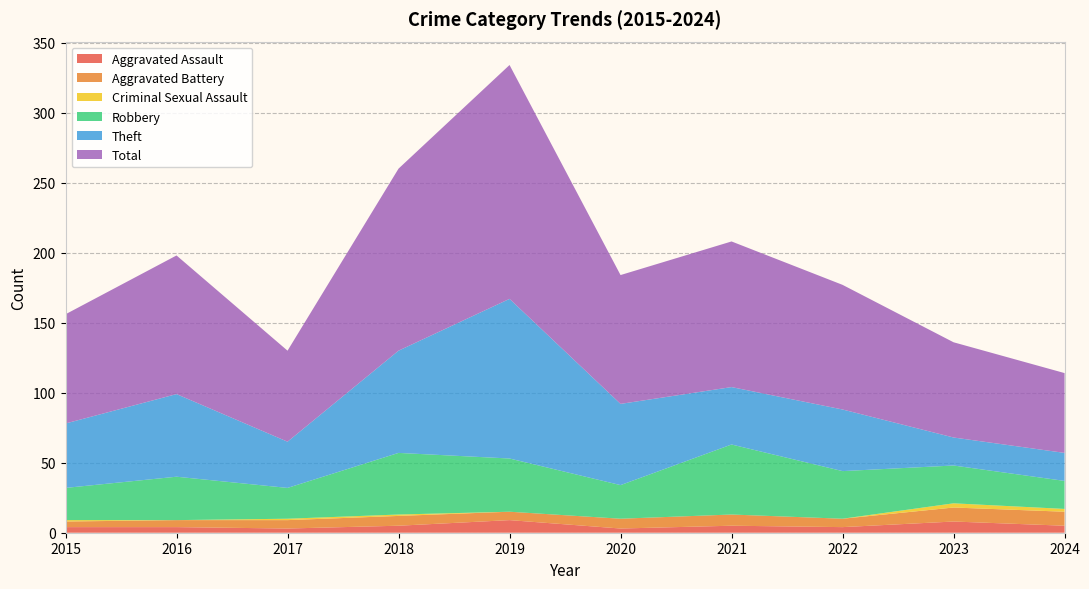

Reading right to left, extract all data points from this chart.

Aggravated Assault: 5	8	4	5	3	9	5	3	4	4
Aggravated Battery: 10	10	6	8	7	6	7	6	5	4
Criminal Sexual Assault: 2	3	0	0	0	0	1	1	0	1
Robbery: 20	27	34	50	24	38	44	22	31	23
Theft: 20	20	44	41	58	114	73	33	59	46
Total: 57	68	89	104	92	167	130	65	99	78